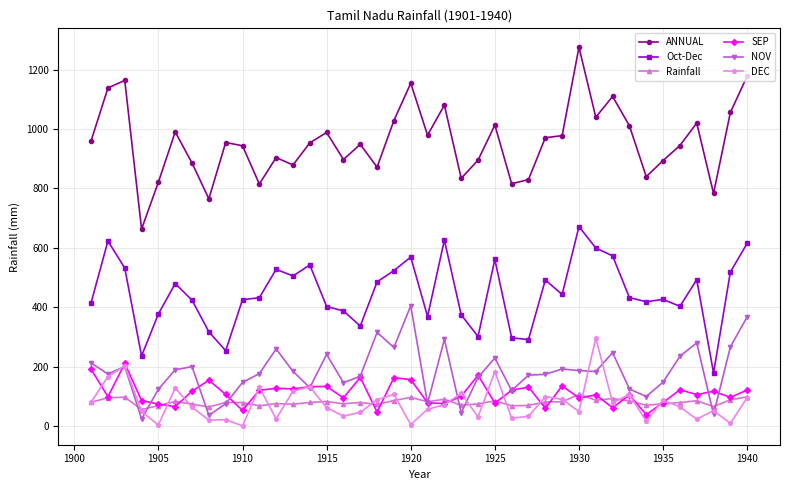

What is the lowest value of the SEP series?

38.1